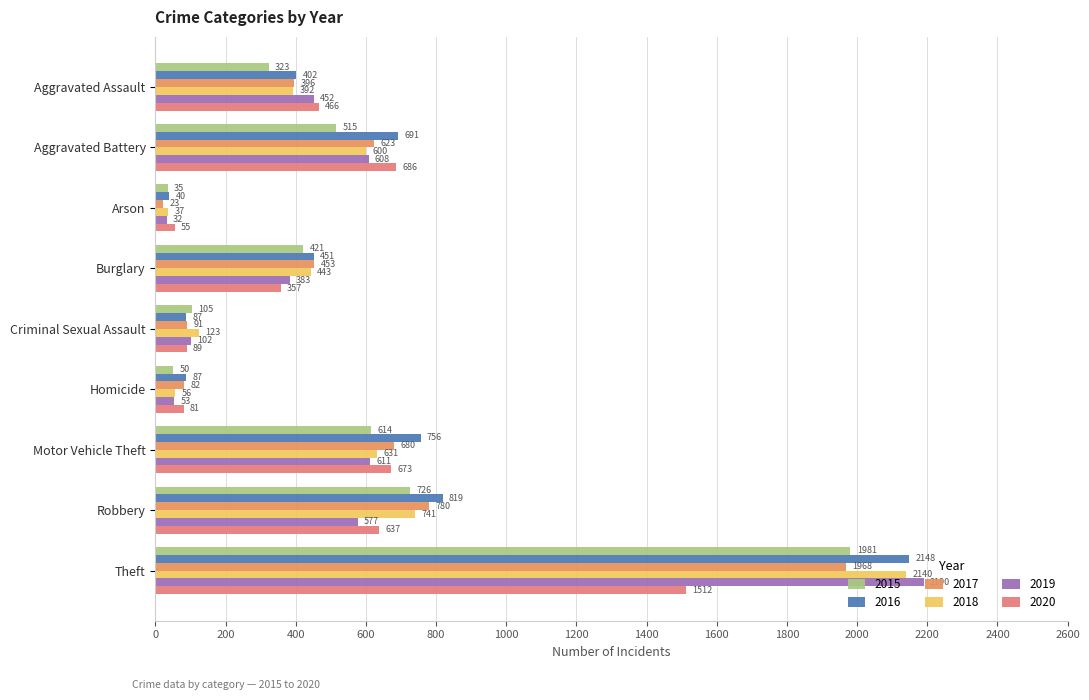

How many data points does each series have?

9